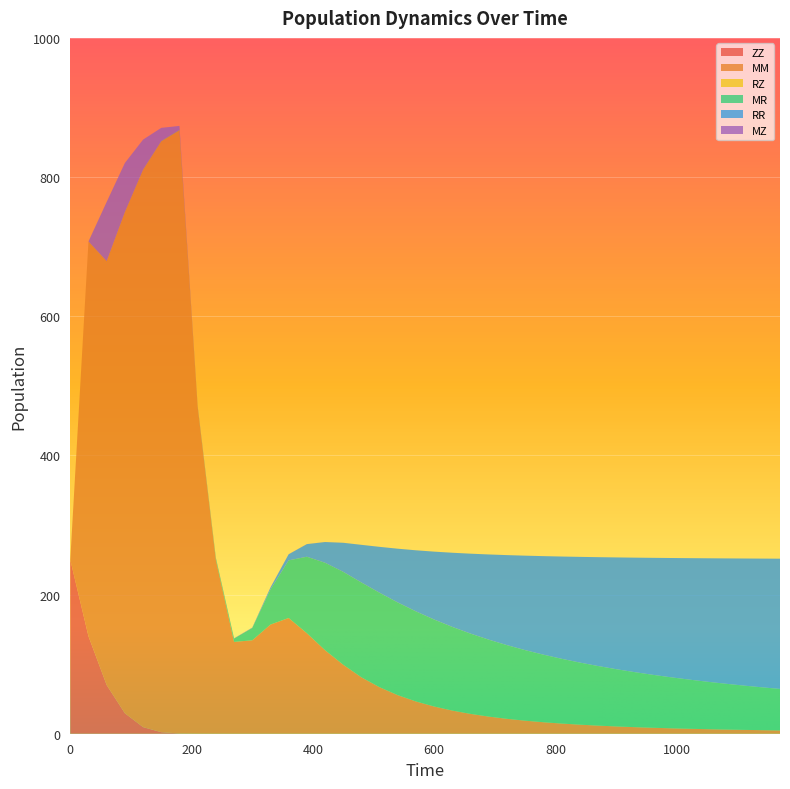

Is it true that RZ equals 0.0 at 780?

True